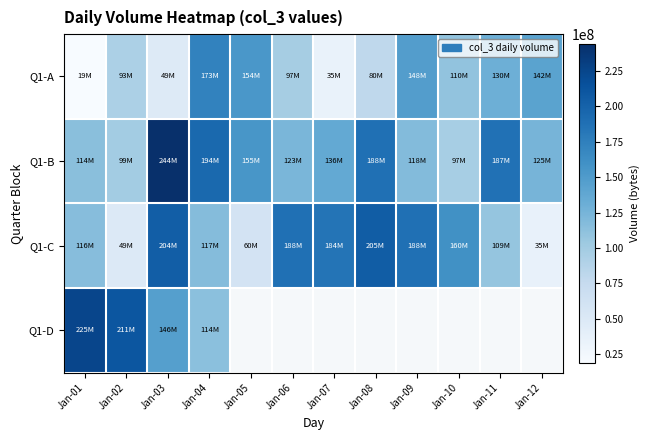

Count the number of data series in this chart.

4